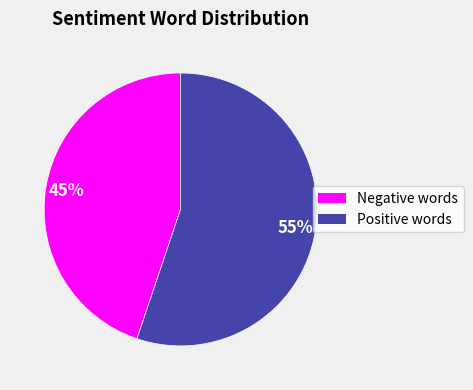

Is there a majority slice in this chart?

Yes